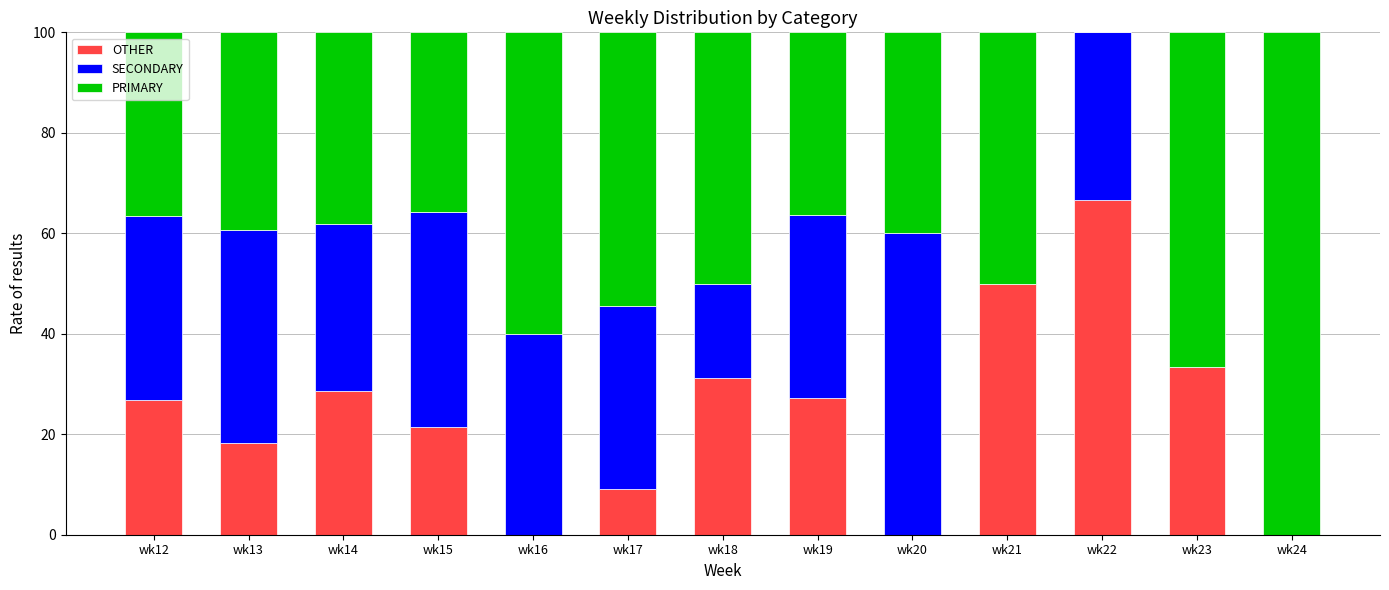

How many series are shown in this chart?

3